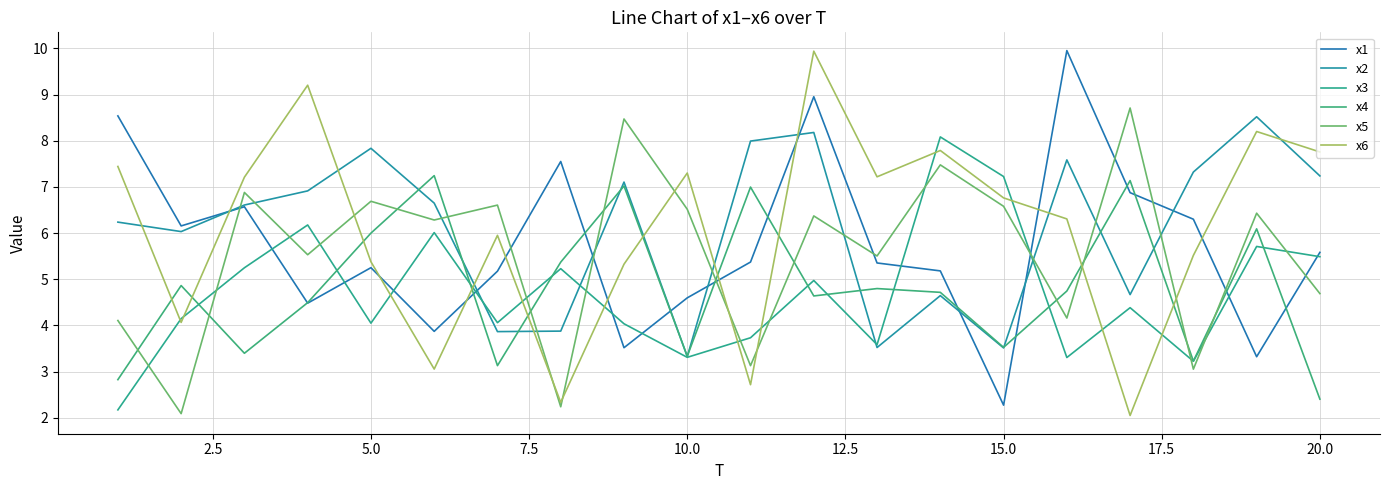

Does the chart have visible grid lines?

Yes